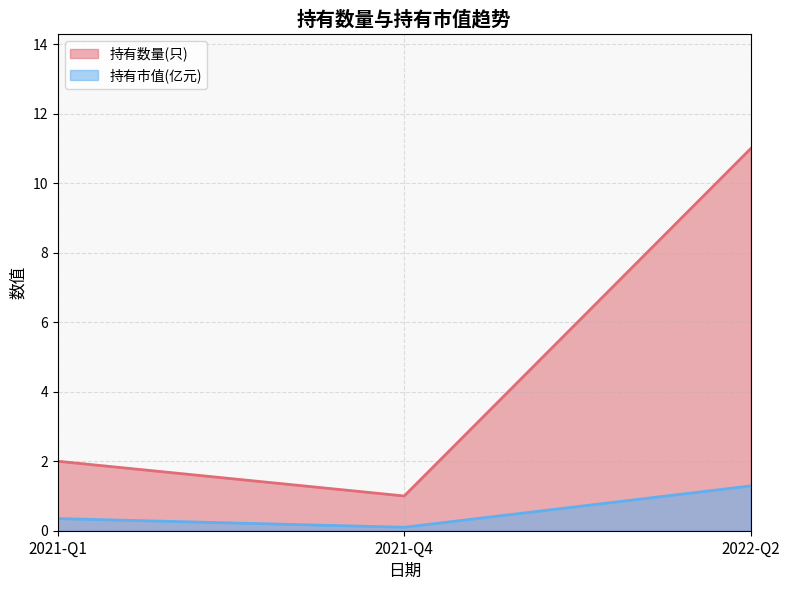

The 持有市值(亿元) series shows 0.1 at 2021-Q4. True or false?

True